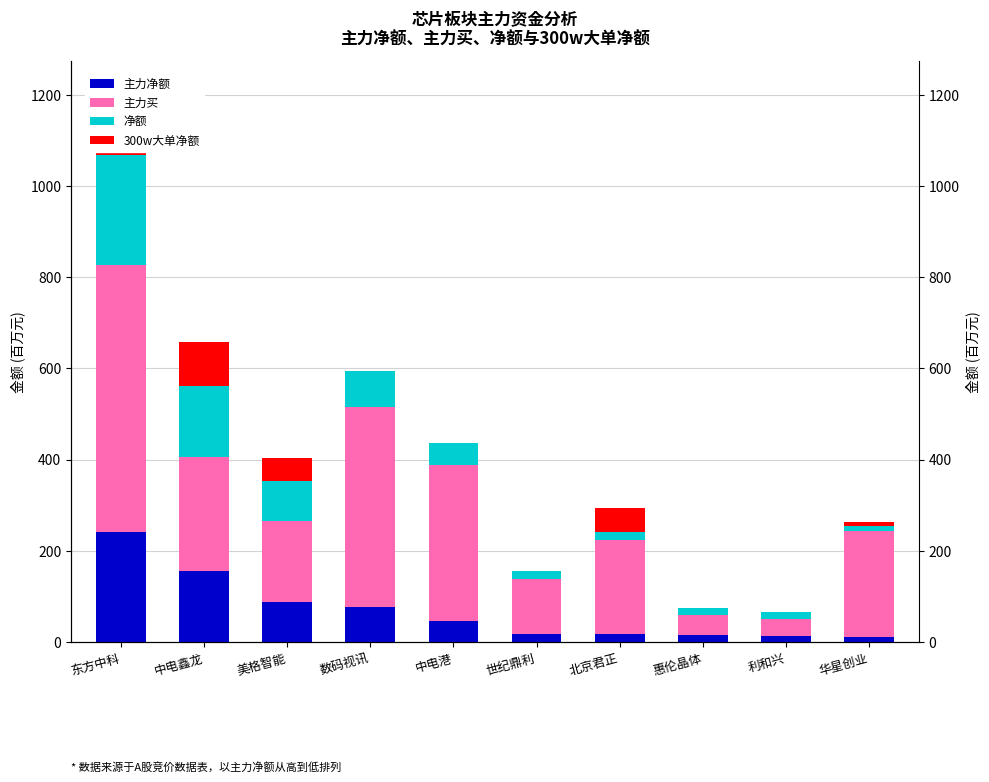

What position from the right is 东方中科?

10